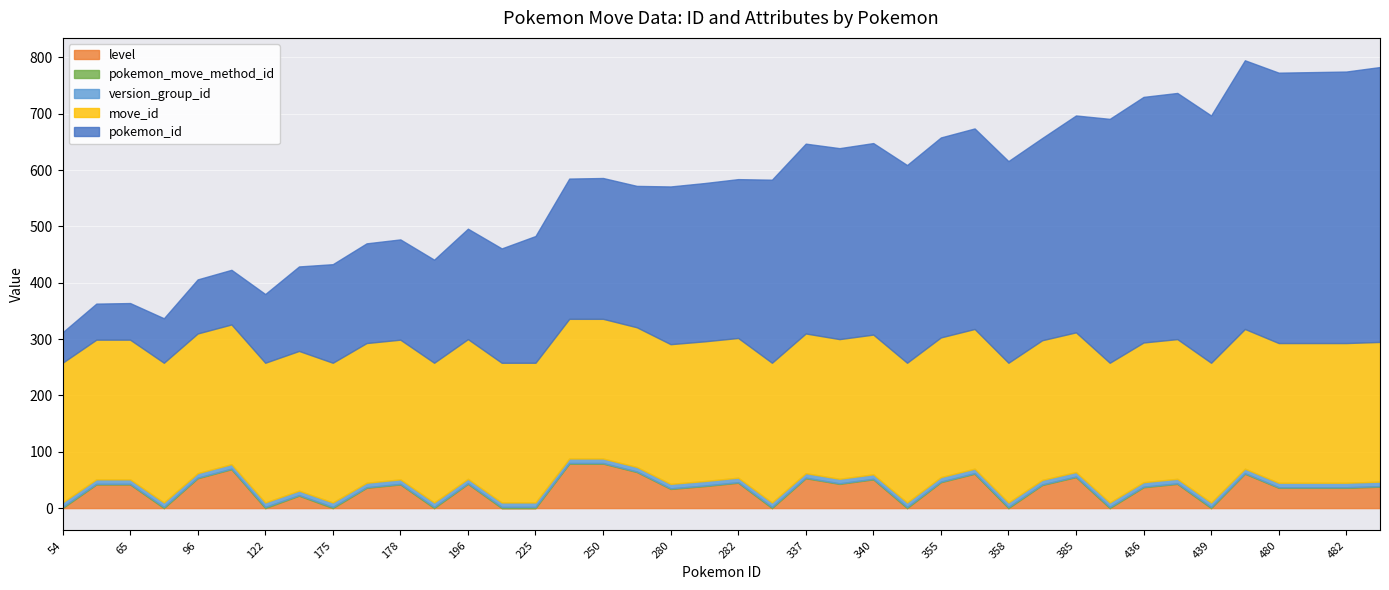

Which series changed the most between 203 and 359?

pokemon_id